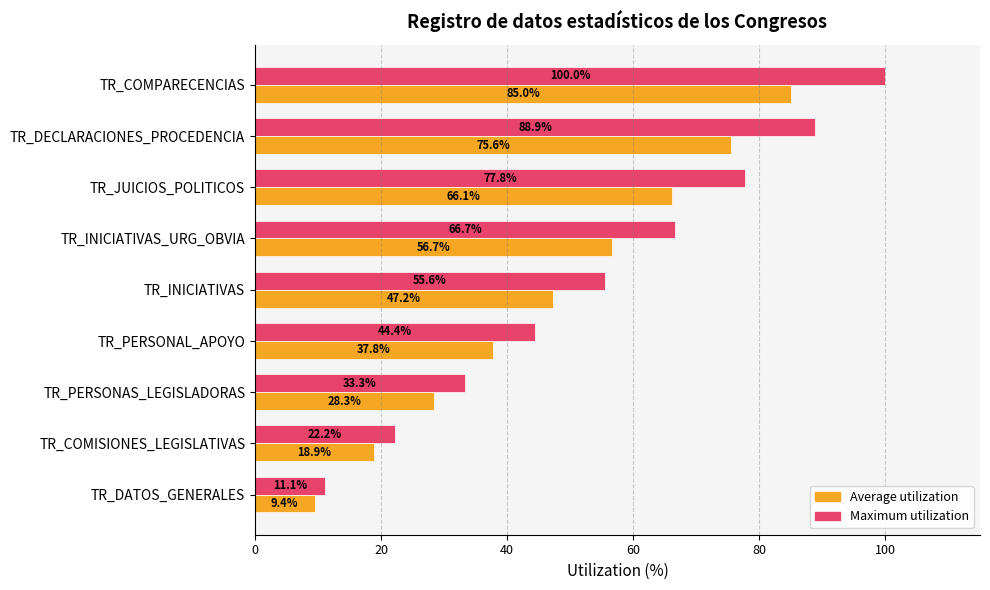

What is the maximum value shown in the chart?

100.0